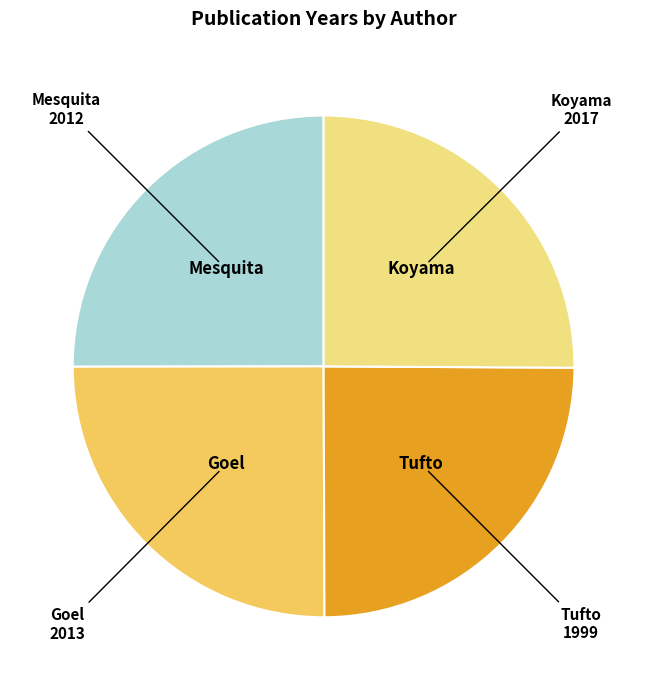

What is the ratio of the value at Tufto to the value at Mesquita?

1.0